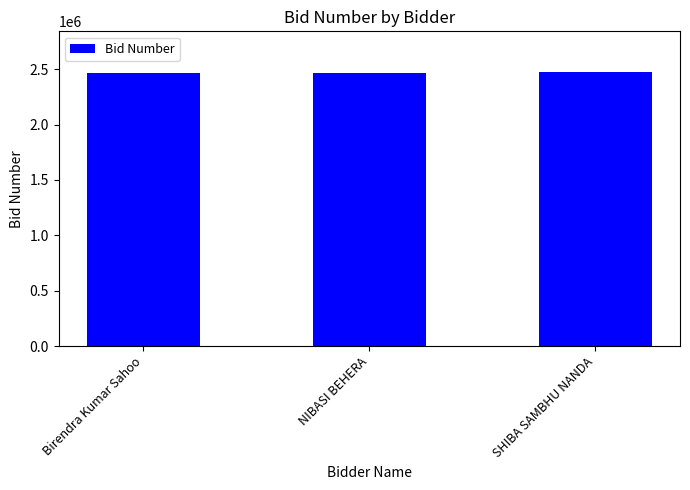

What is the difference between the values at SHIBA SAMBHU NANDA and NIBASI BEHERA?

1169